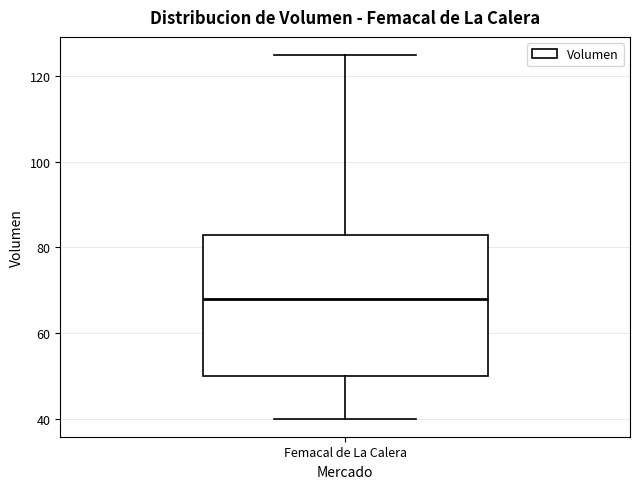

Where is the lower edge of the box for Femacal de La Calera on the y-axis? The values are not printed on the chart, so give them approximately, as read against the axis.

50